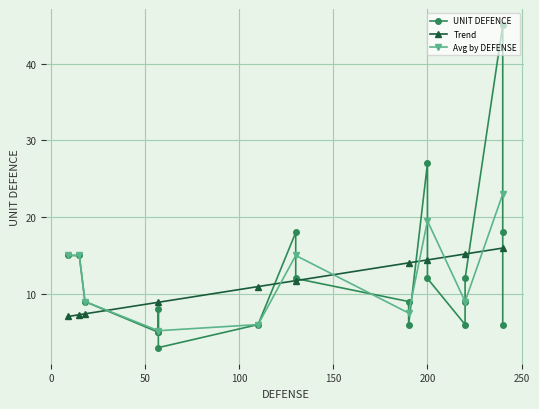

True or false: the data shows 9 at 220.

False